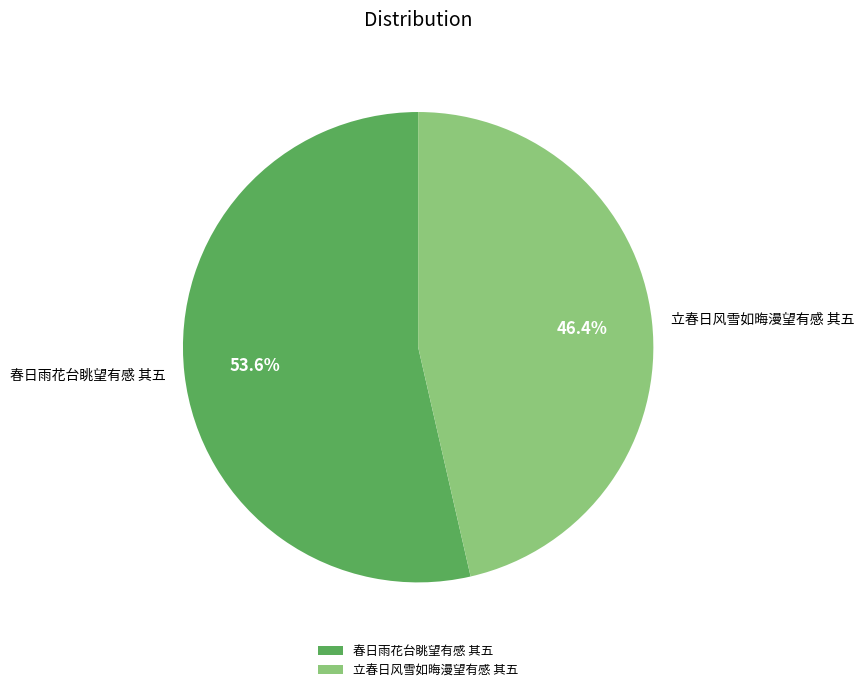

What is the largest slice in the pie chart?

春日雨花台眺望有感 其五